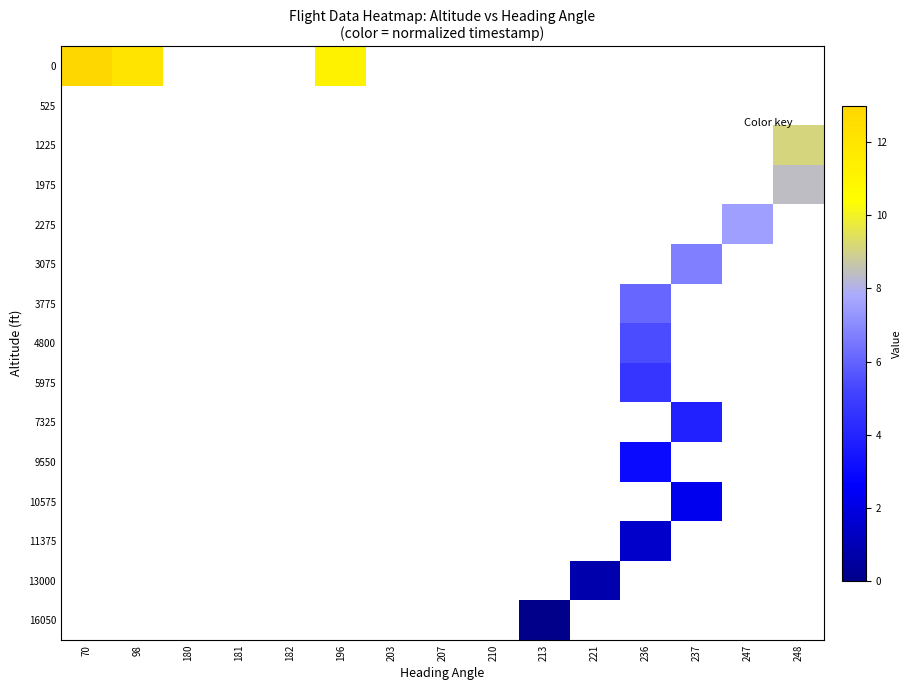

At which category does the chart reach its minimum across all series?

213